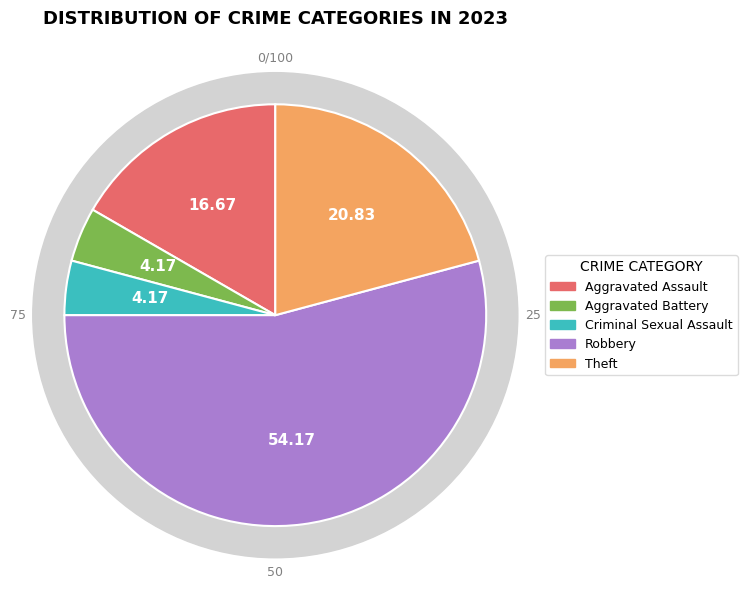

How many slices are in this pie chart?

5